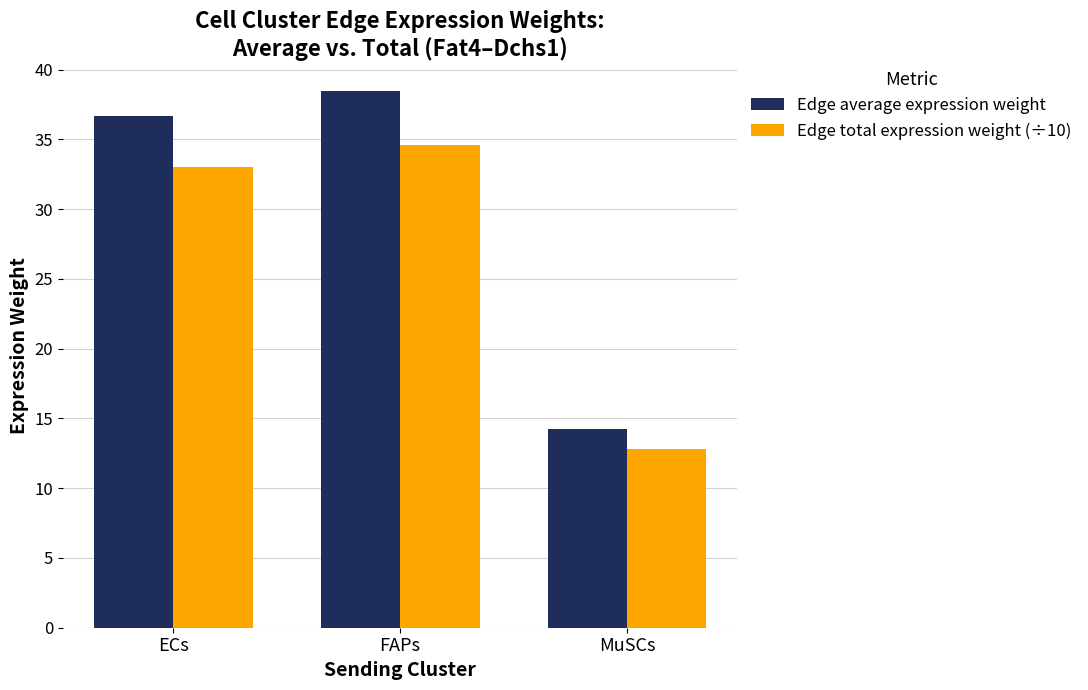

List the series in order of their peak value, lowest first.

Edge total expression weight (÷10), Edge average expression weight